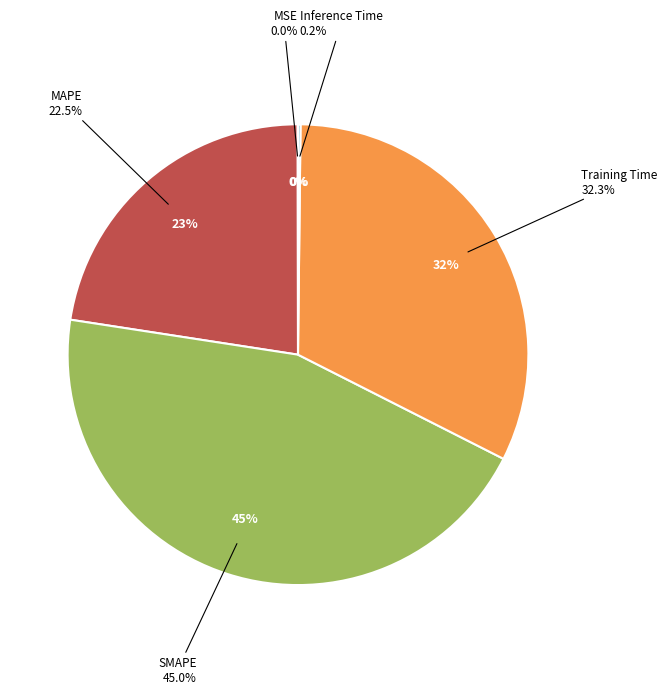

Is there any slice that represents more than half of the pie?

No